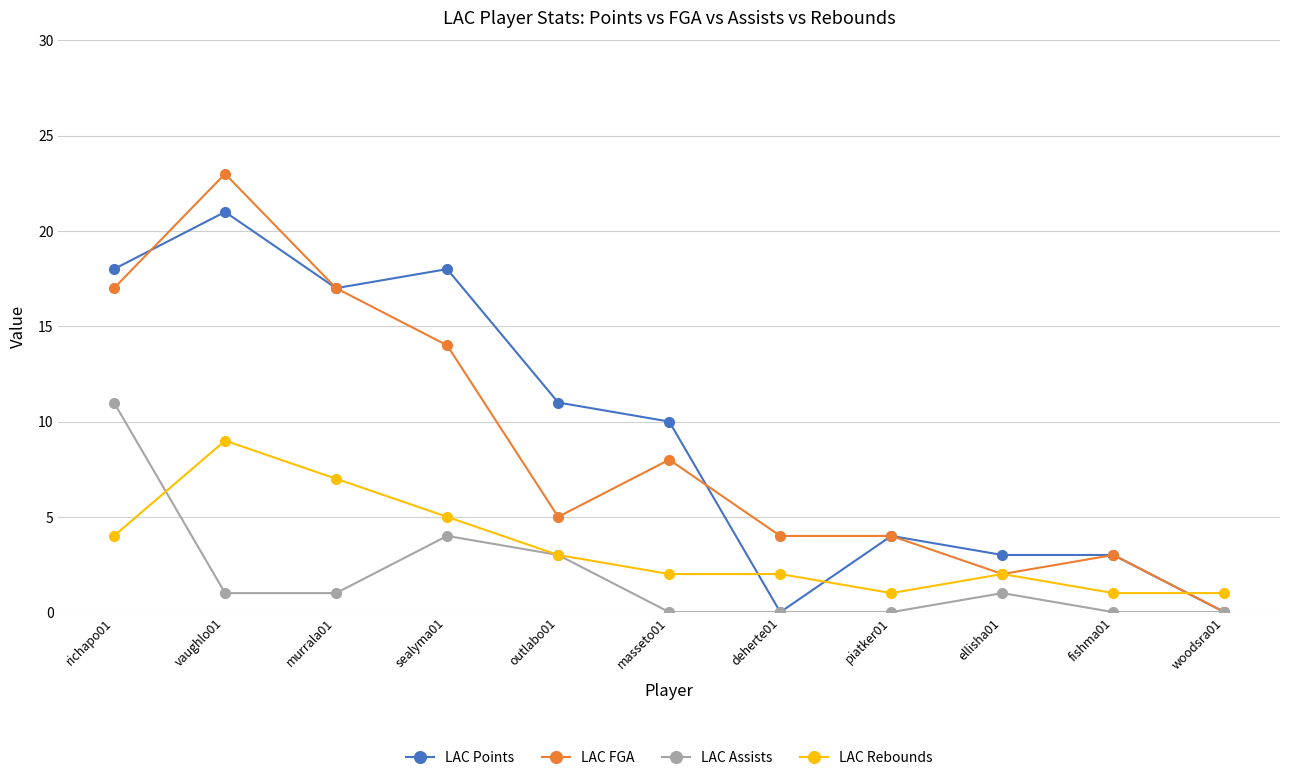

What is the label of the 3rd point from the left?

murrala01